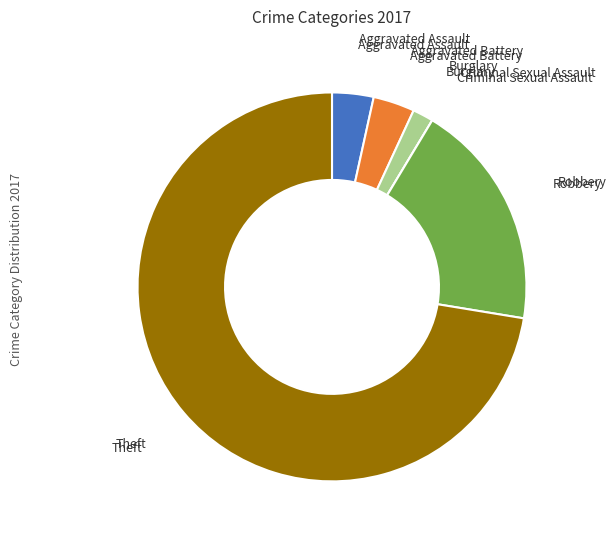

Is there any slice that represents more than half of the pie?

Yes